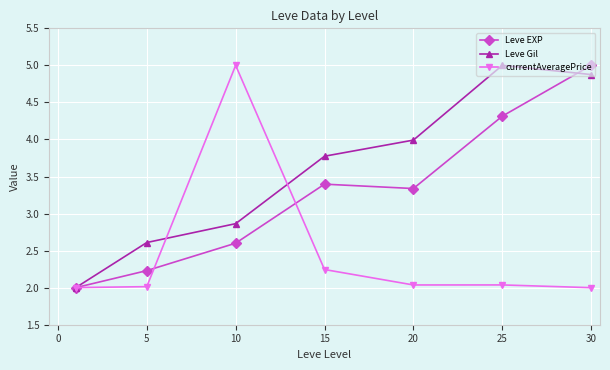

List the series in order of their overall mean, lowest first.

currentAveragePrice, Leve EXP, Leve Gil